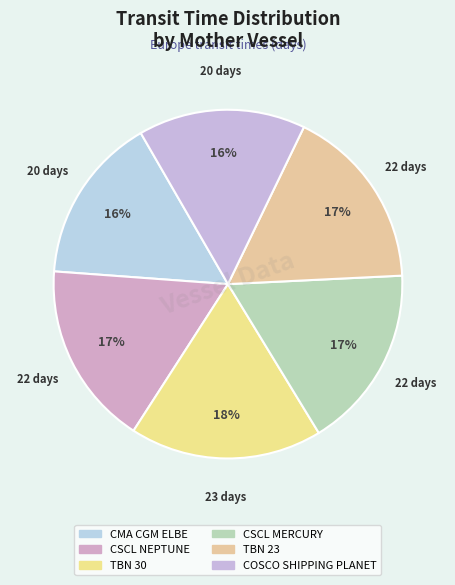

To the nearest percent, what is the combined percentage of CSCL MERCURY and CMA CGM ELBE?

33%